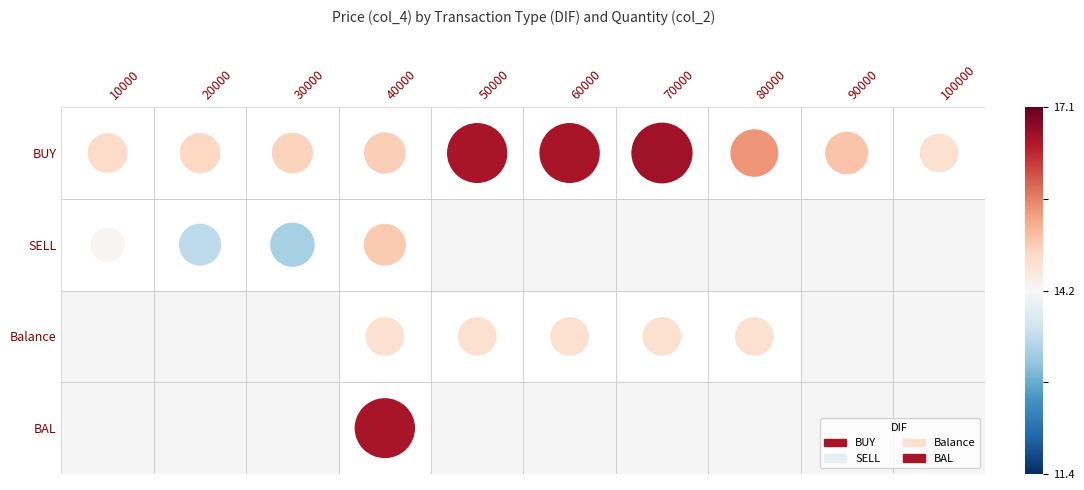

Count the BUY values in the range 14 to 16.

7